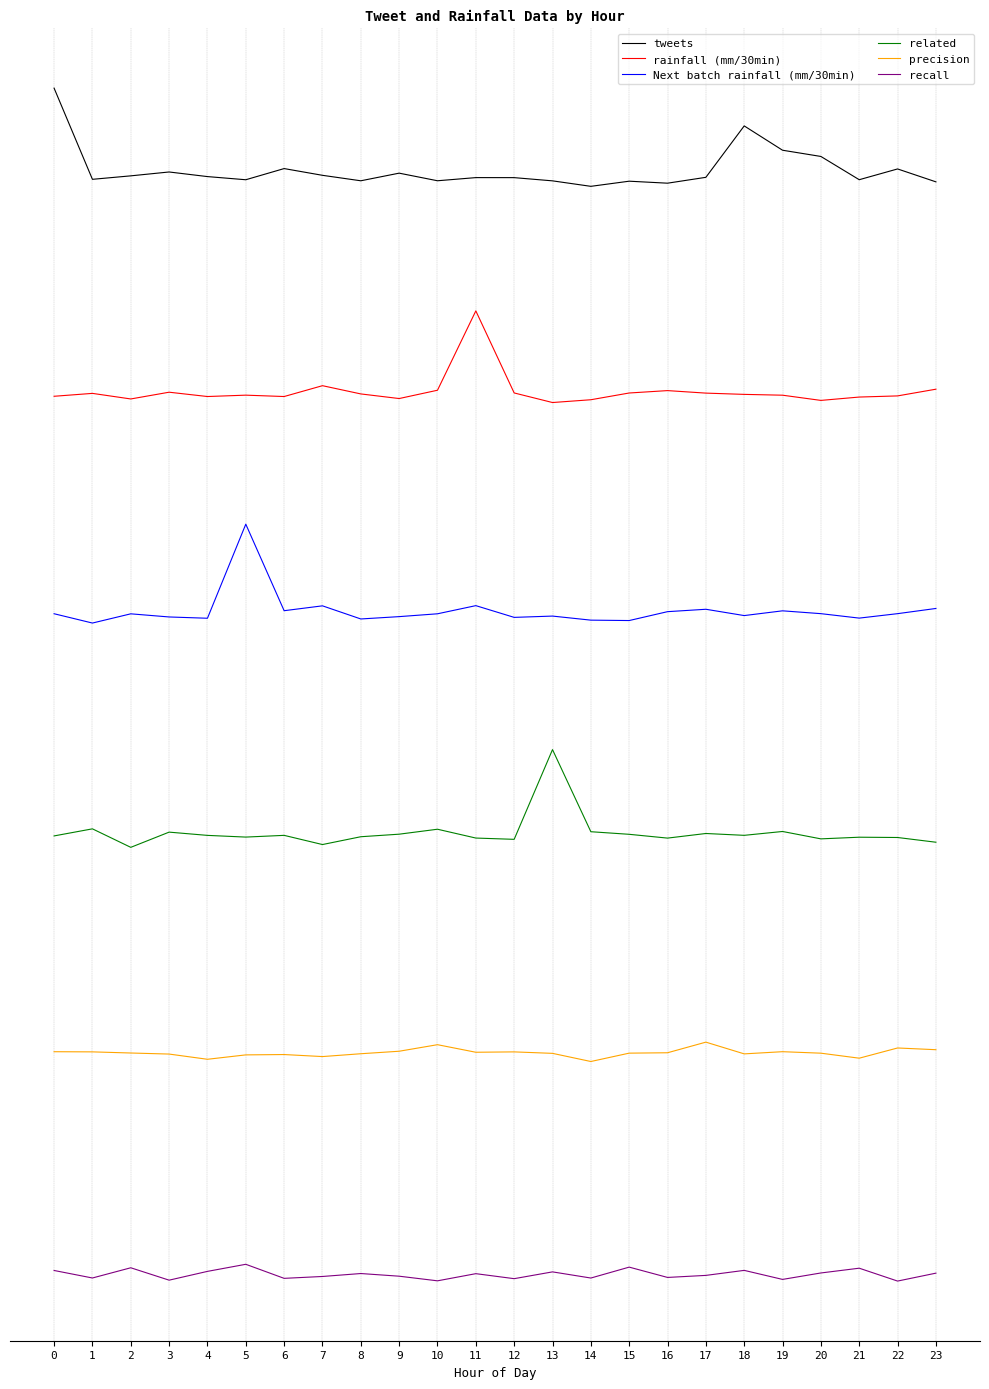

What are all the series names shown in the legend?

tweets, rainfall (mm/30min), Next batch rainfall (mm/30min), related, precision, recall